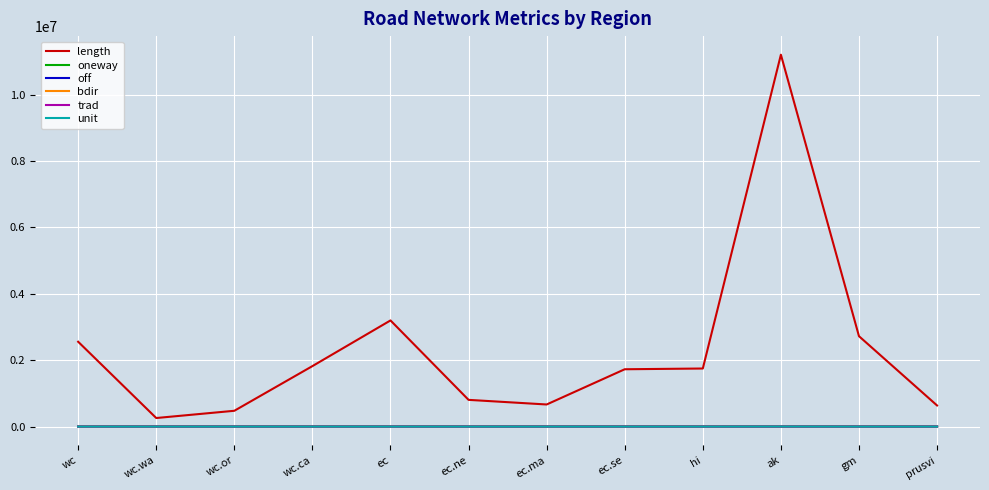

At how many categories does at least one series exceed 9554496?

1